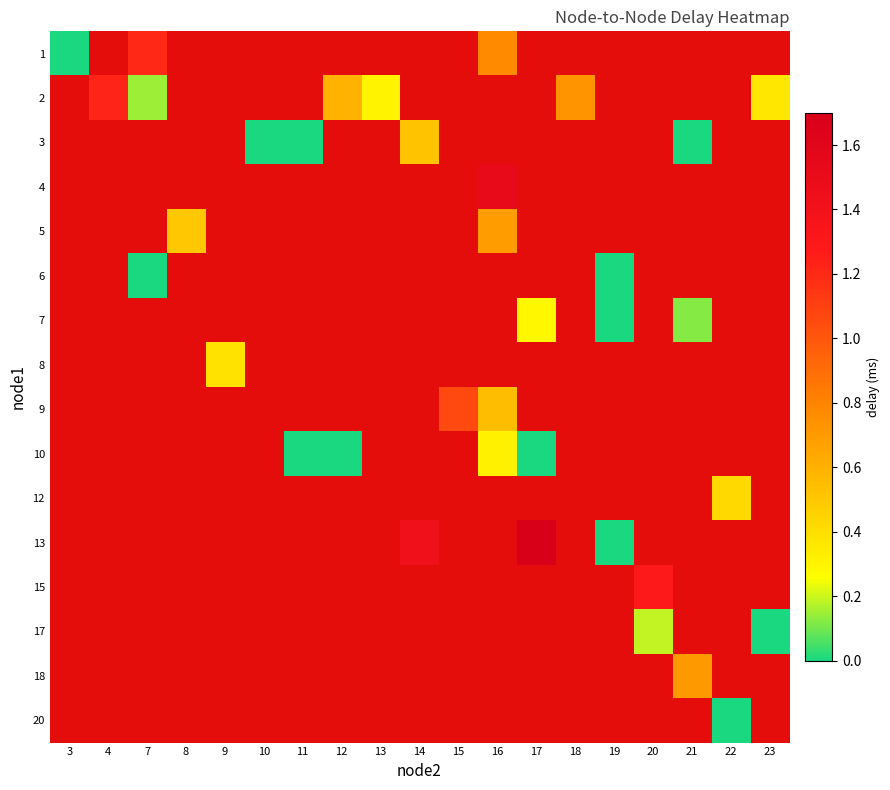

Is it true that 15 equals 1.9 at 20?

False